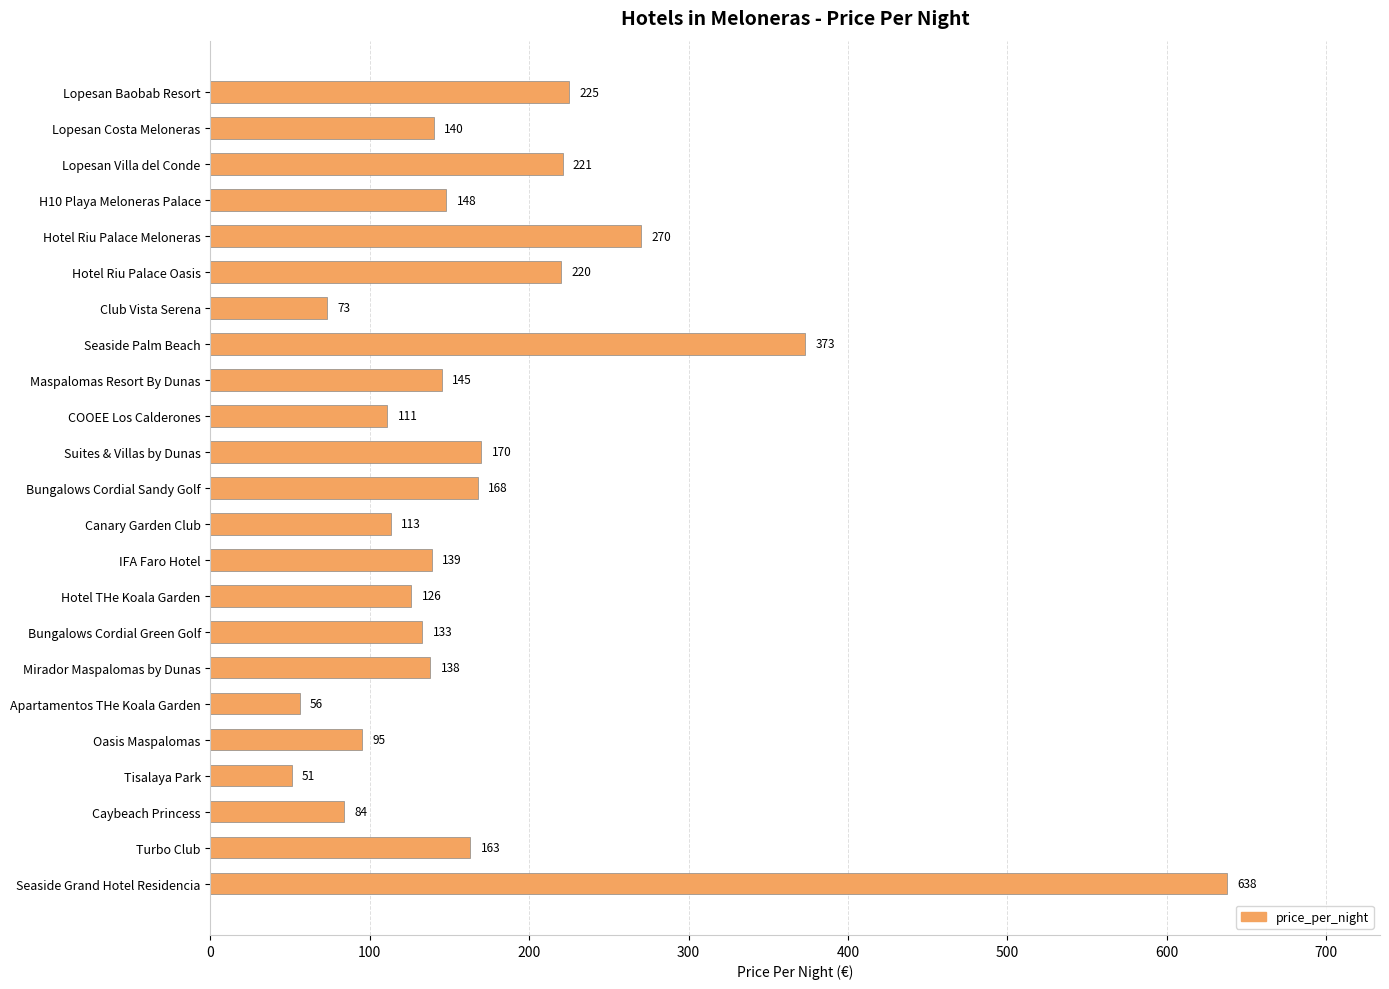

What is the value of the 22nd bar from the top?

163